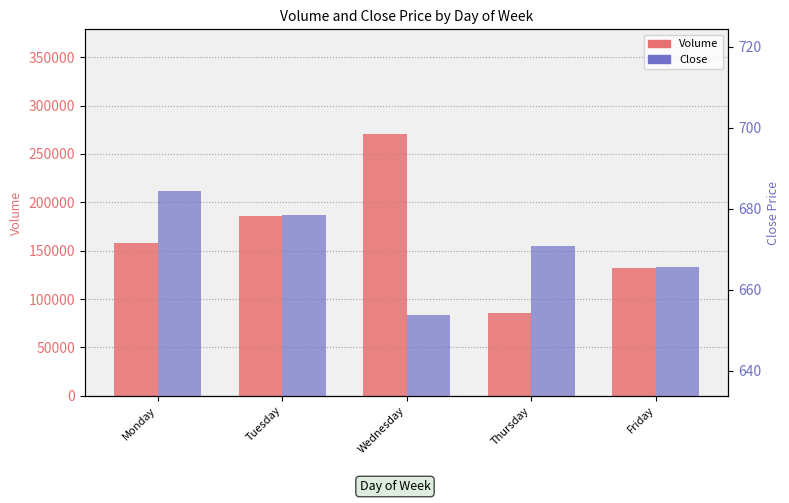

Which series has the largest range (max minus min)?

Volume